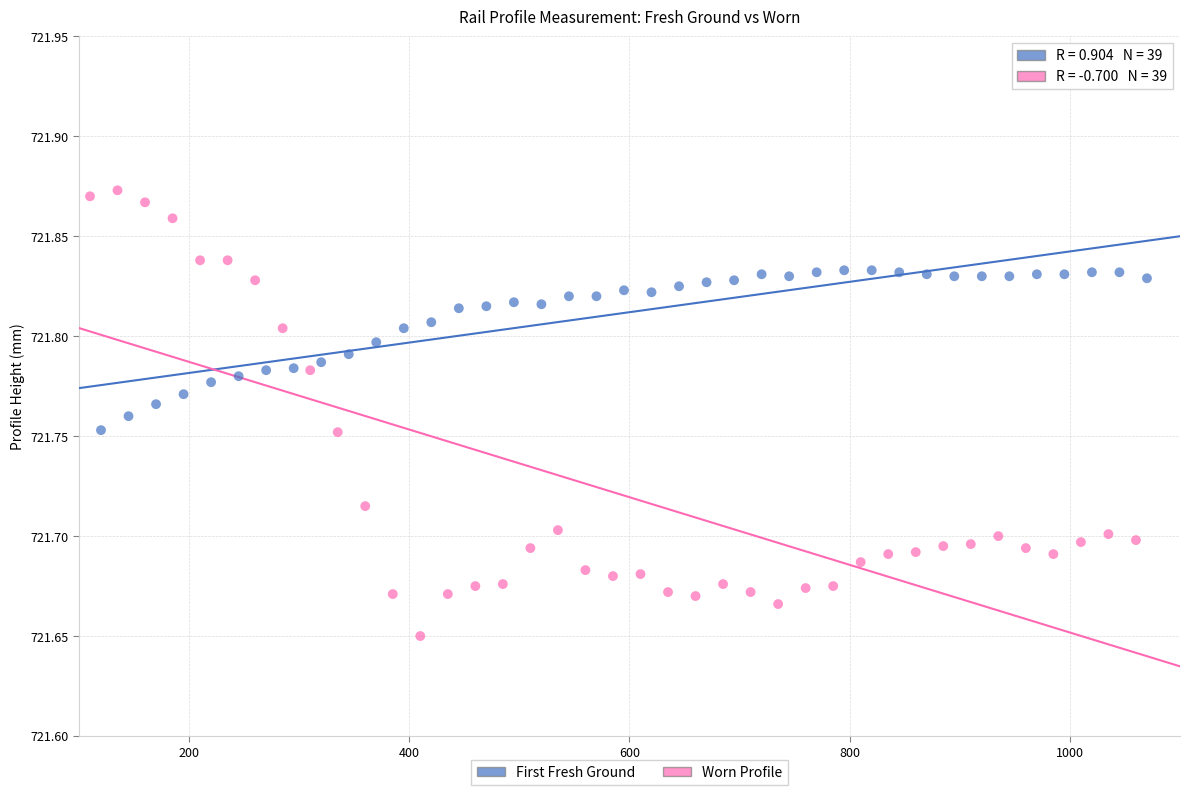

Which series contains the highest Y value?

Worn Profile